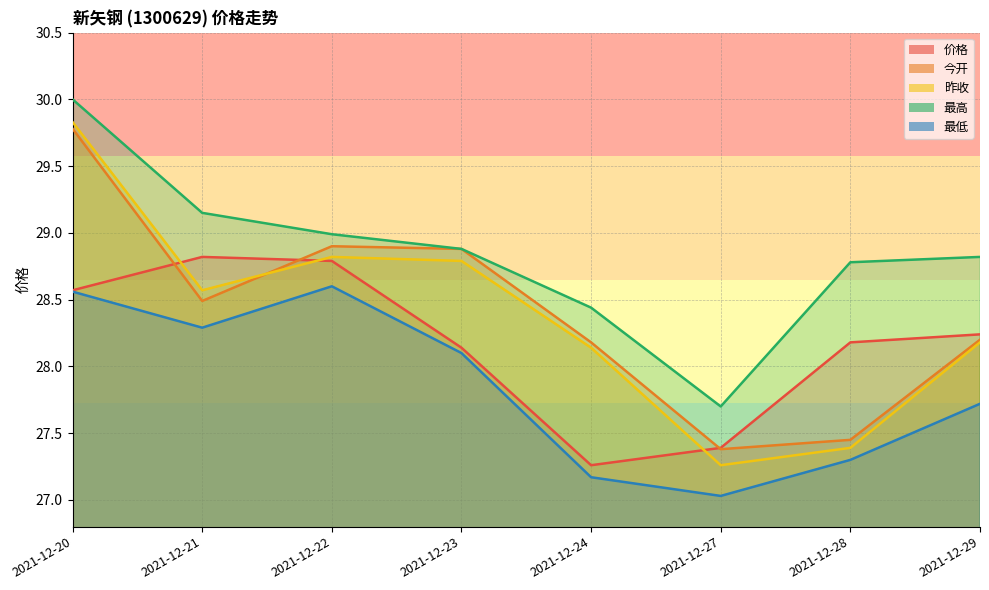

True or false: 昨收 and 价格 intersect in this chart.

True